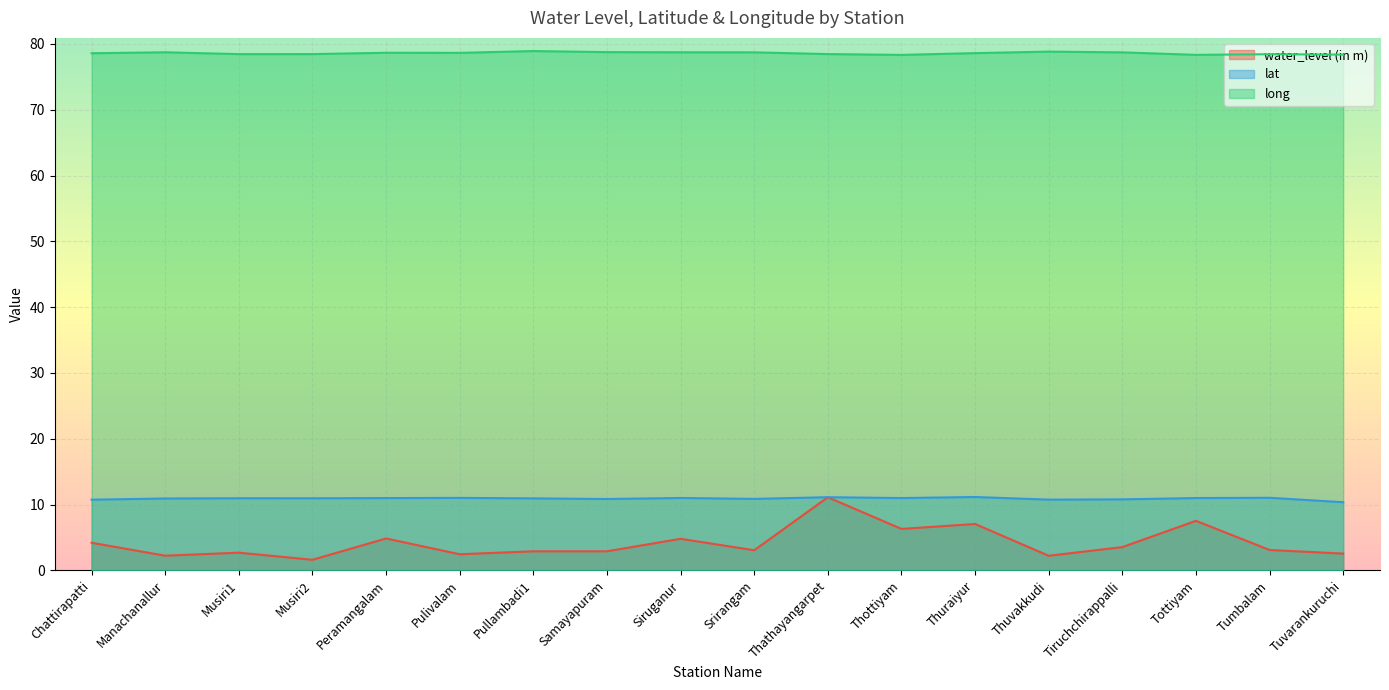

The value of long at Thuvakkudi is 78.8. True or false?

True